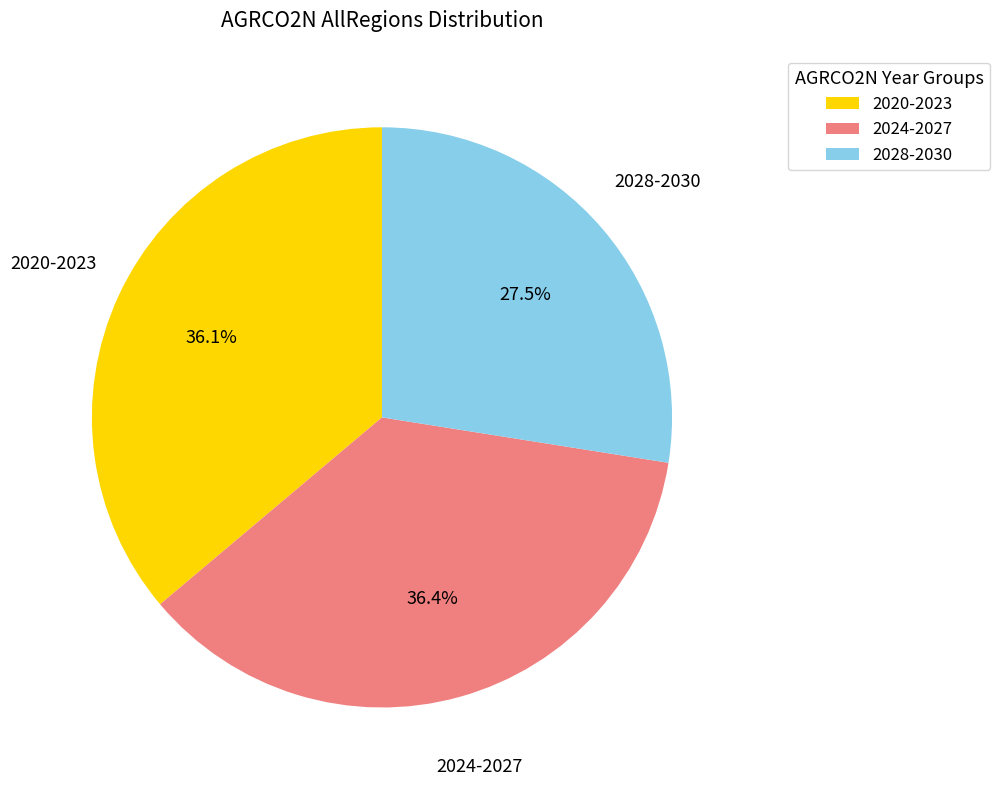

Is 2028-2030 the majority of the pie?

No